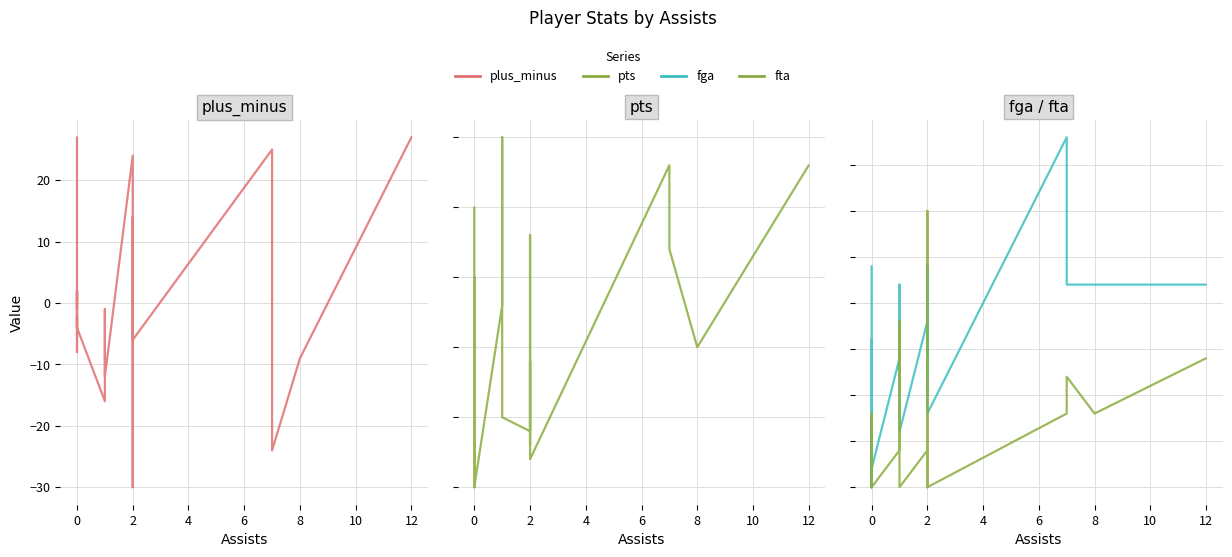

True or false: fta has a value of 1 at 15.

False